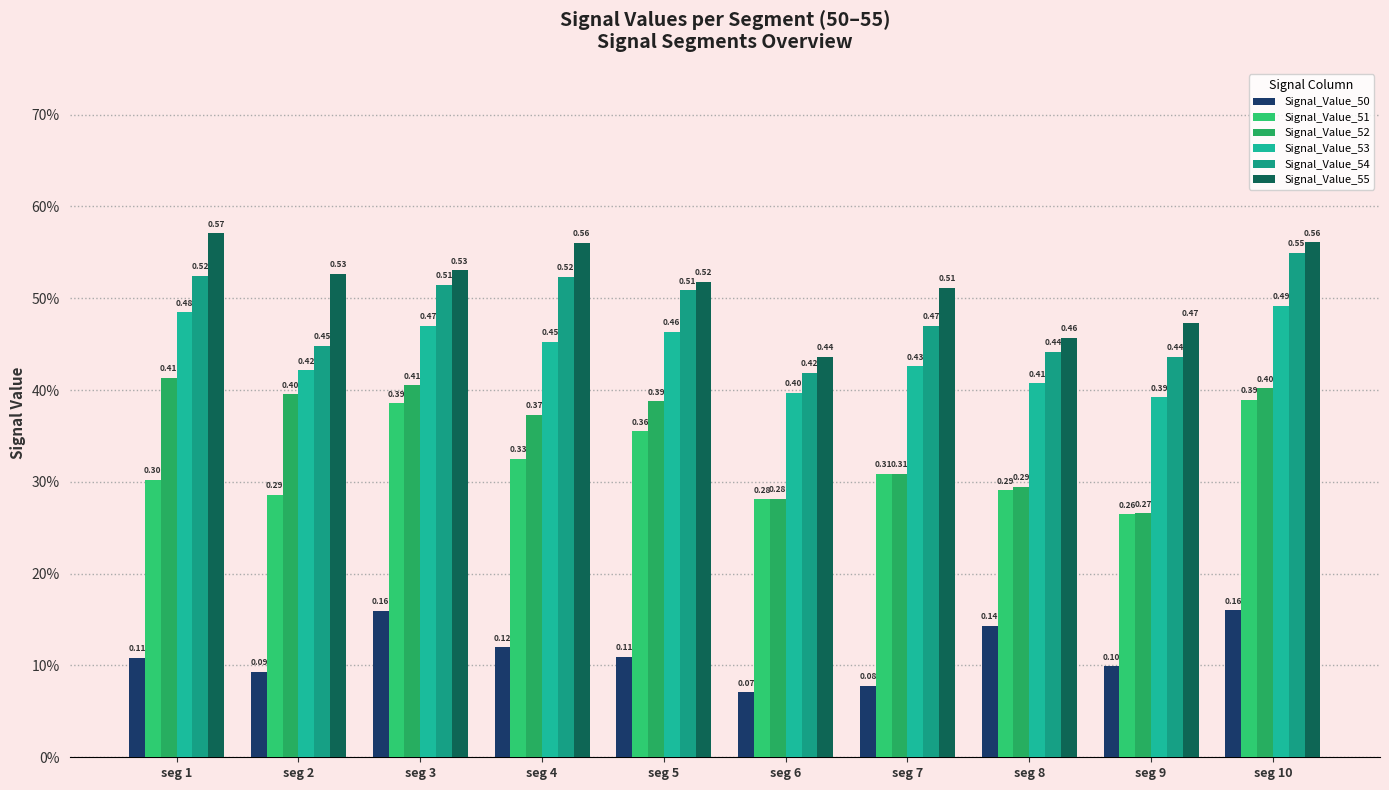

Does the chart contain any negative values?

No